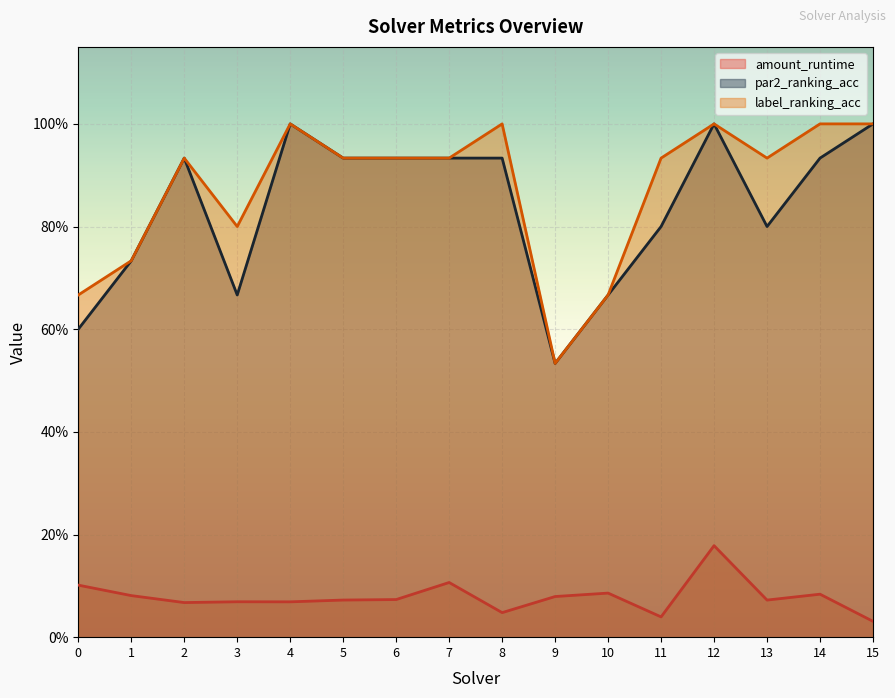

List the series in order of their peak value, highest first.

par2_ranking_acc, label_ranking_acc, amount_runtime